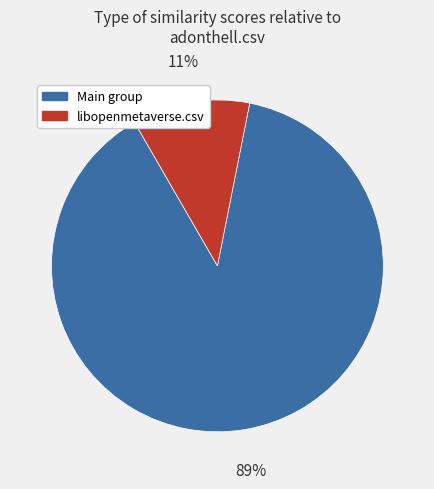

Which has a higher value, libopenmetaverse.csv or Main group?

Main group